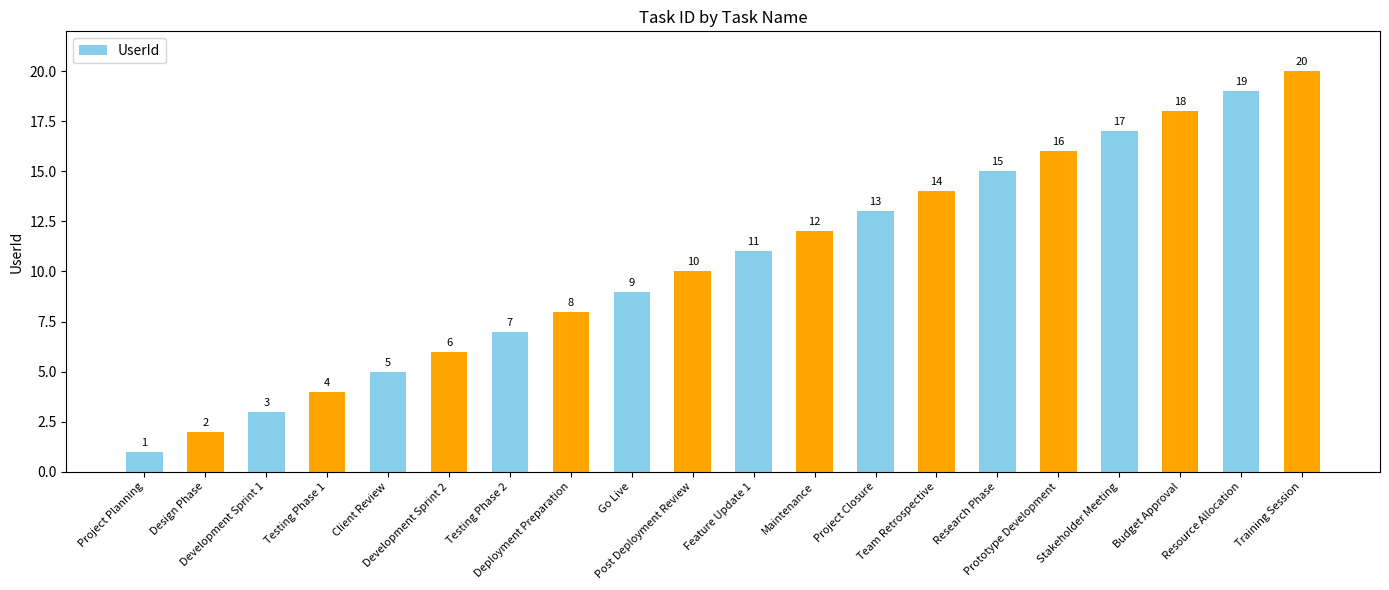

Reading left to right, extract all data points from this chart.

Project Planning=1	Design Phase=2	Development Sprint 1=3	Testing Phase 1=4	Client Review=5	Development Sprint 2=6	Testing Phase 2=7	Deployment Preparation=8	Go Live=9	Post Deployment Review=10	Feature Update 1=11	Maintenance=12	Project Closure=13	Team Retrospective=14	Research Phase=15	Prototype Development=16	Stakeholder Meeting=17	Budget Approval=18	Resource Allocation=19	Training Session=20